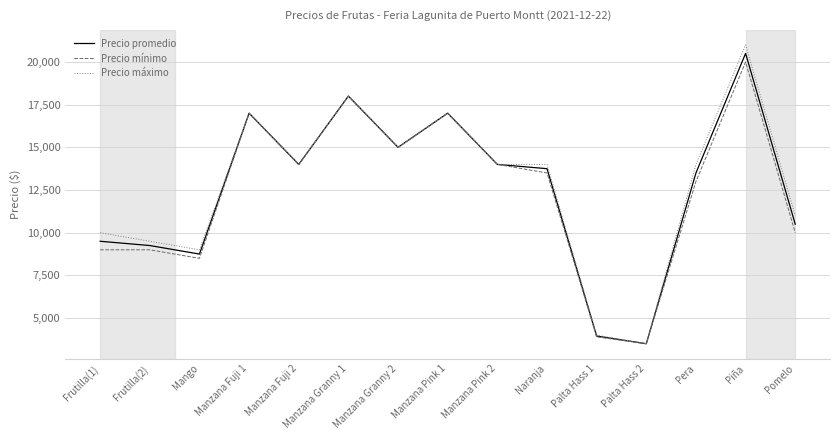

How many lines are shown in the chart?

3